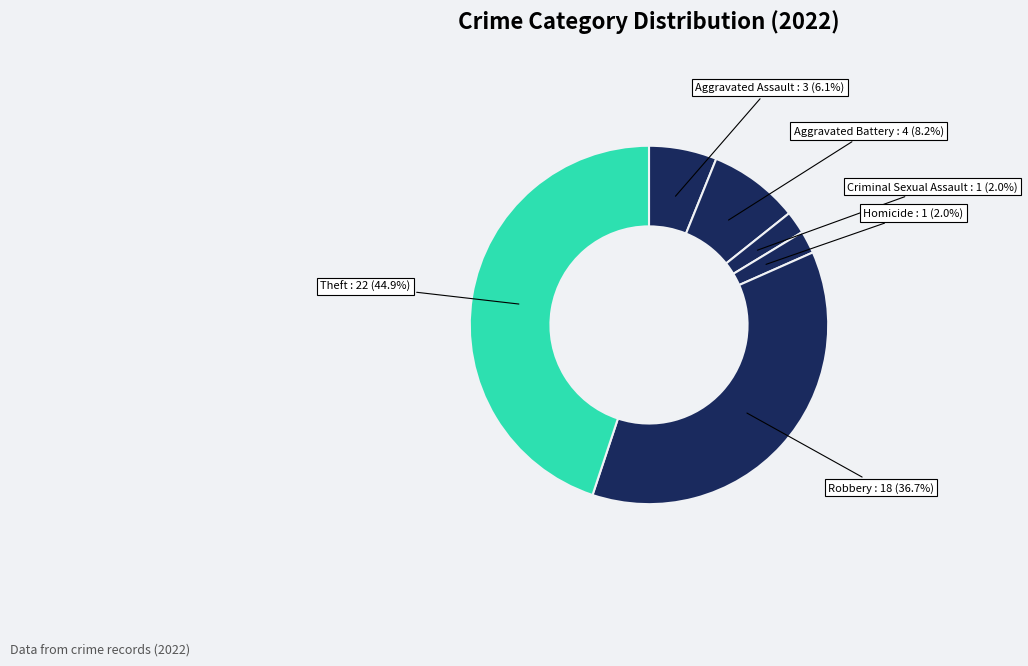

How many slices are in this pie chart?

6